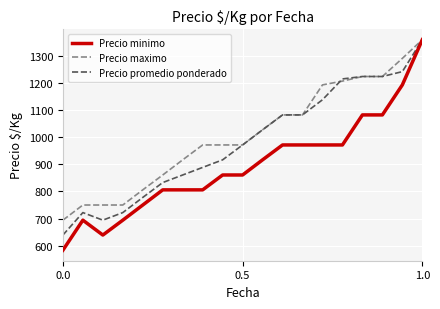

Reading right to left, what are all the values shown in this chart?

Precio minimo: 1361	1194	1083	1083	972	972	972	972	917	861	861	806	806	806	750	694	639	694	583
Precio maximo: 1361	1292	1225	1225	1208	1194	1083	1083	1028	972	972	972	917	861	806	750	750	750	694
Precio promedio ponderado: 1361	1243	1225	1225	1216	1139	1083	1083	1028	972	917	889	861	833	778	722	694	722	639